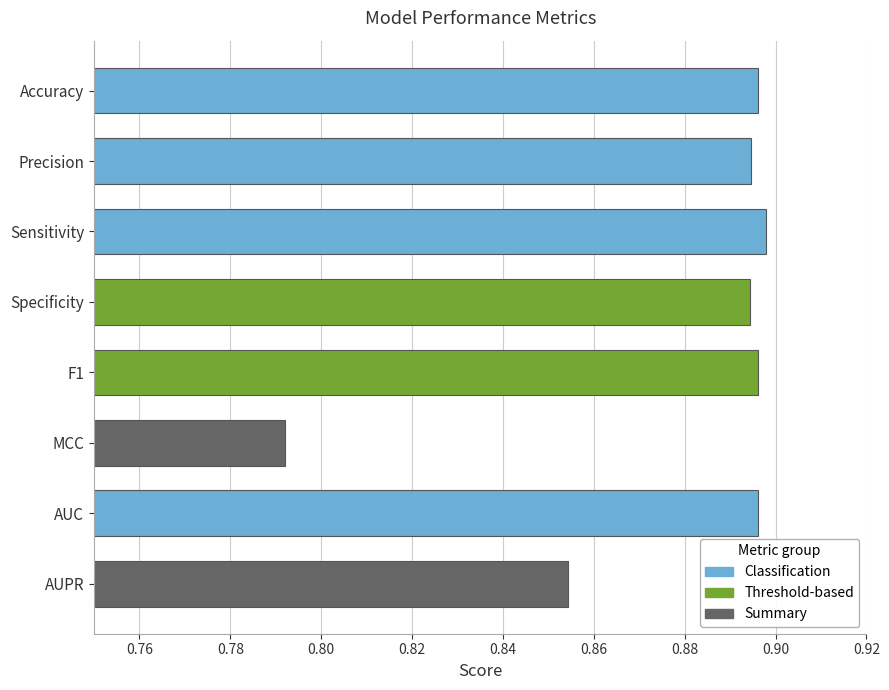

True or false: the data shows 1.3 at MCC.

False